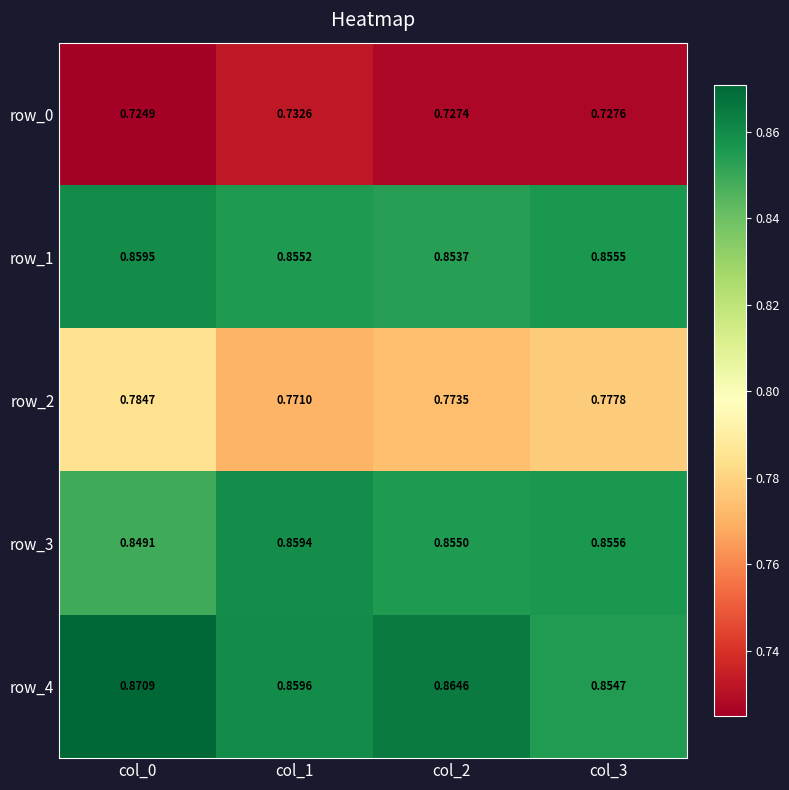

What is the sum of the row_1 values at col_2 and col_1?

1.7